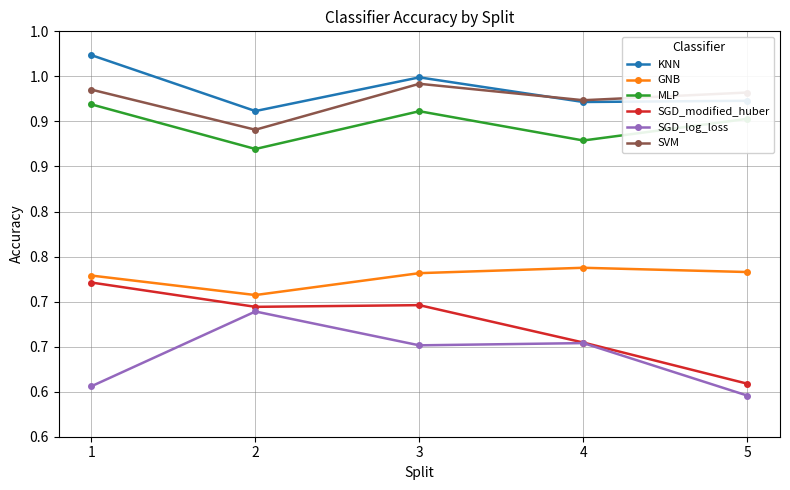

Does the chart have visible grid lines?

Yes